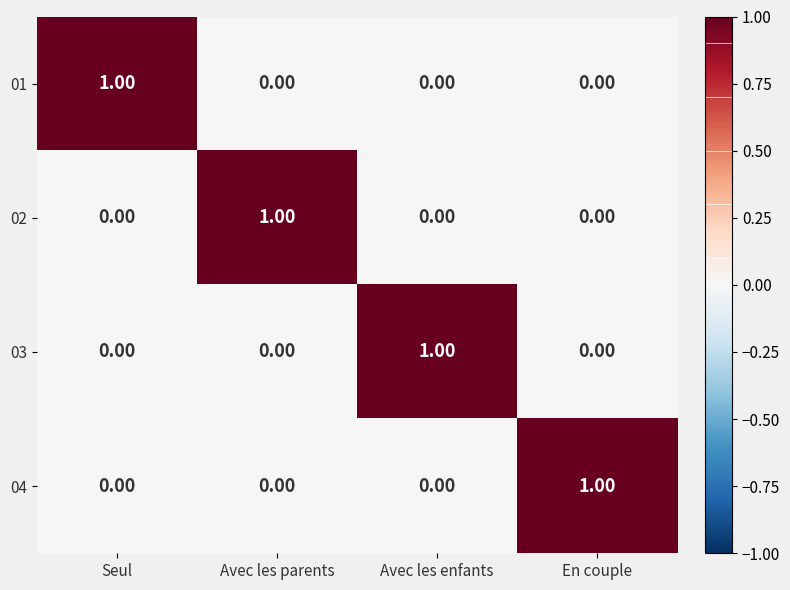

Is the value of 03 at Seul greater than the value of 02 at Avec les parents?

No